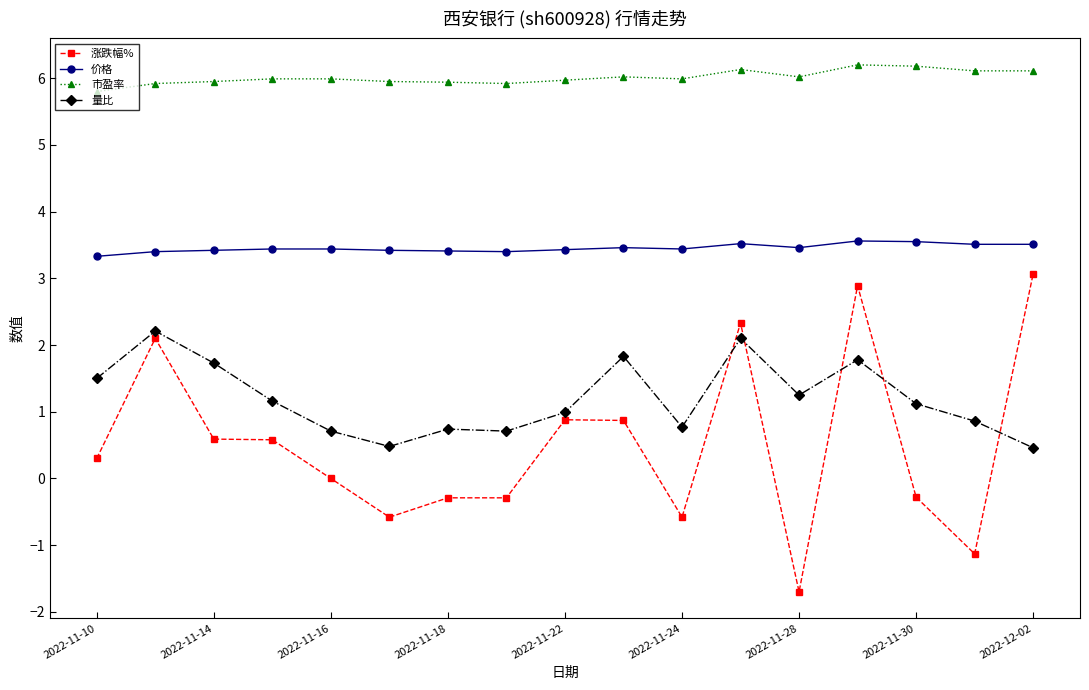

Which series has the largest total across all categories?

市盈率